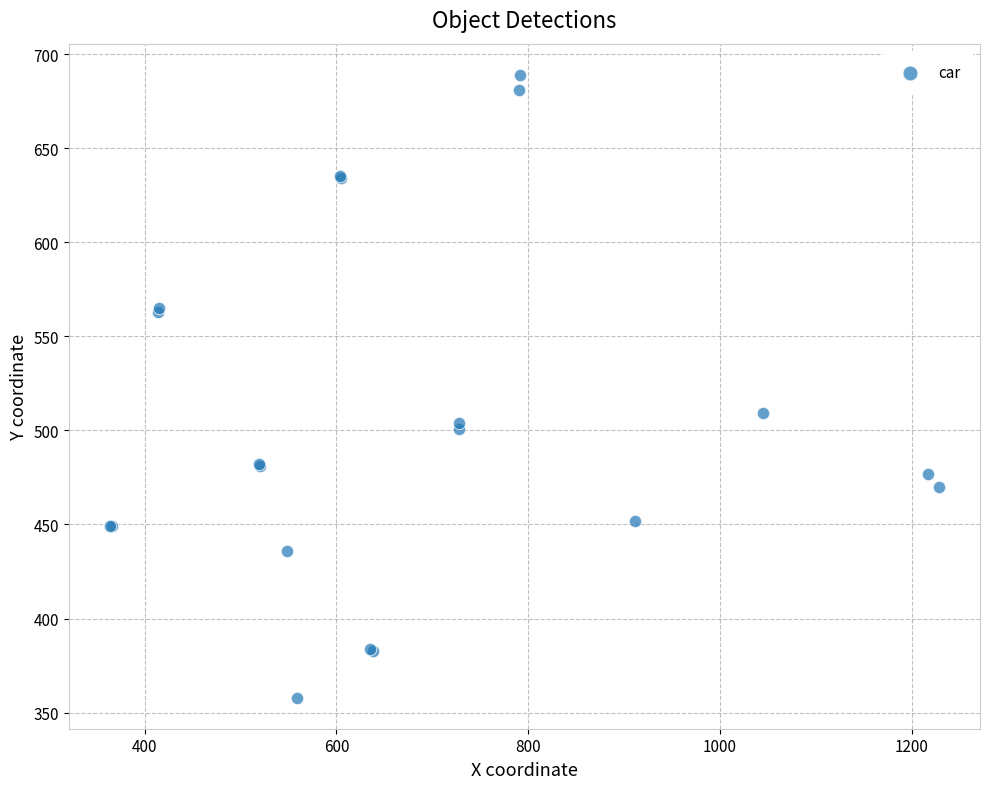

What Y value in the scatter plot is closest to 523?

509